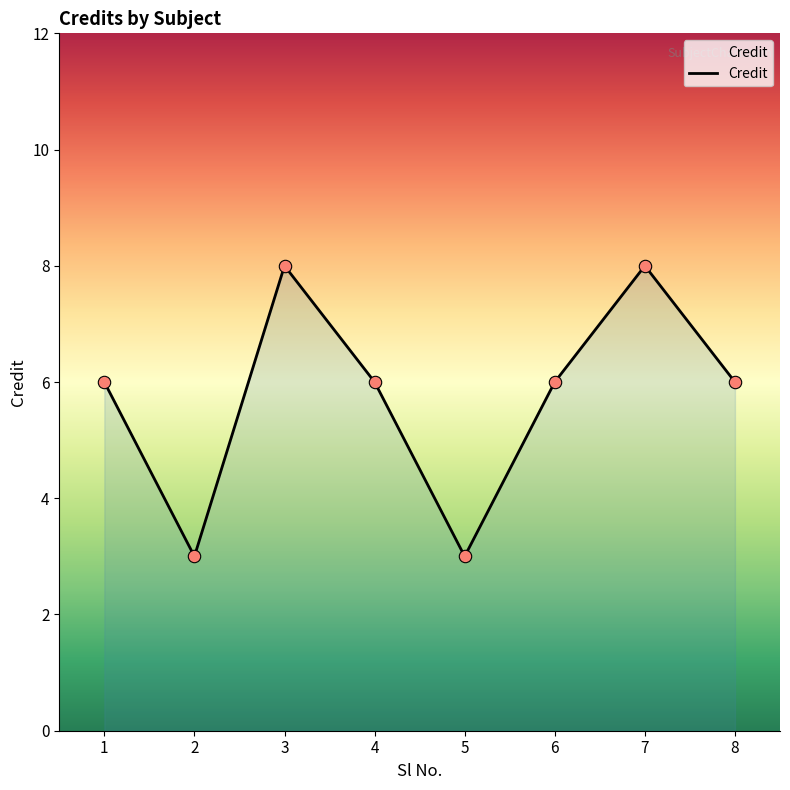

What is the change in value from 2 to 7?

+5